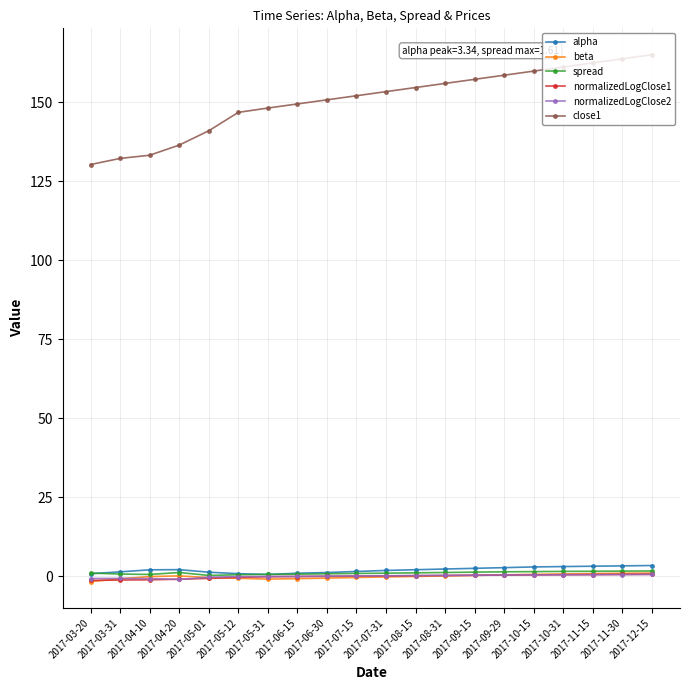

True or false: close1 has a value of 197.5 at 2017-03-31.

False